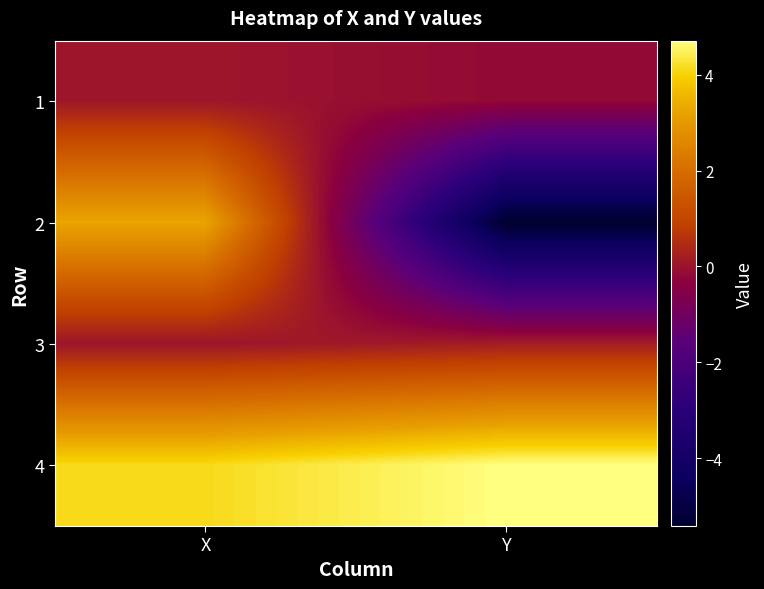

Which label corresponds to the largest value in the chart?

Y